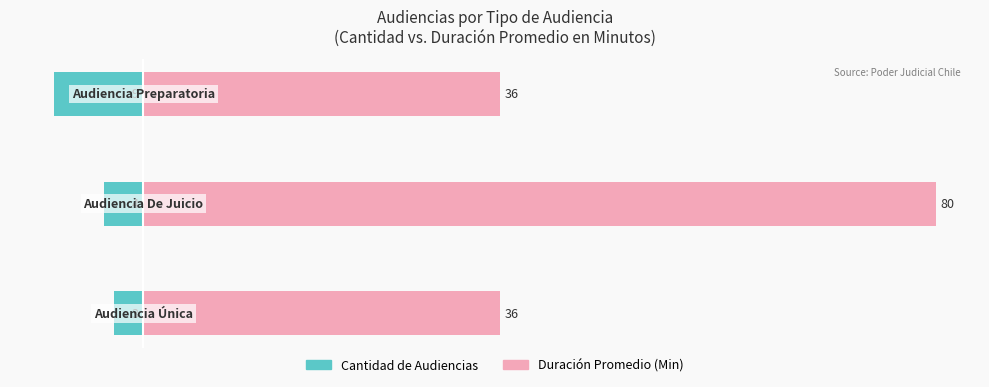

What are all the series names shown in the legend?

Cantidad de Audiencias, Duración Promedio (Min)